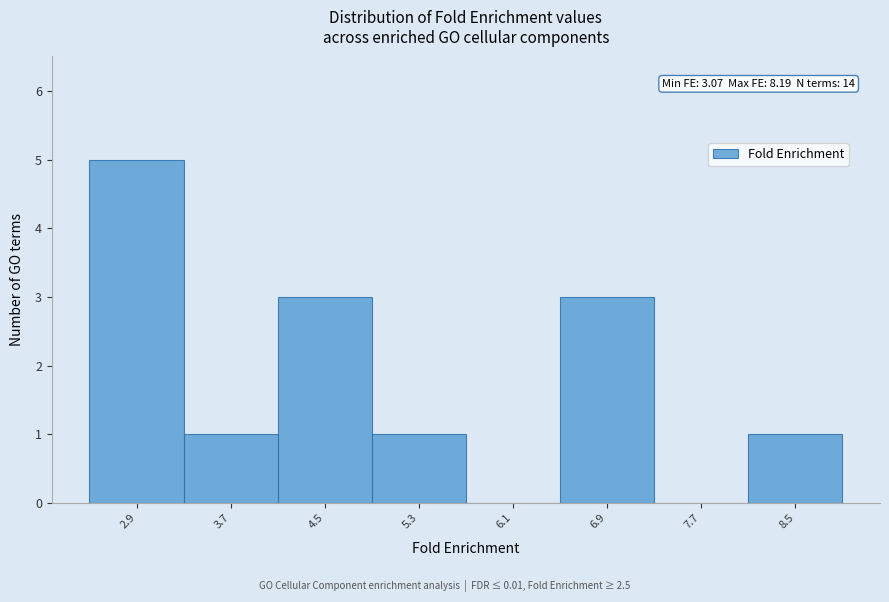

Over which range of the x-axis is the bar tallest?

2.5 to 3.3